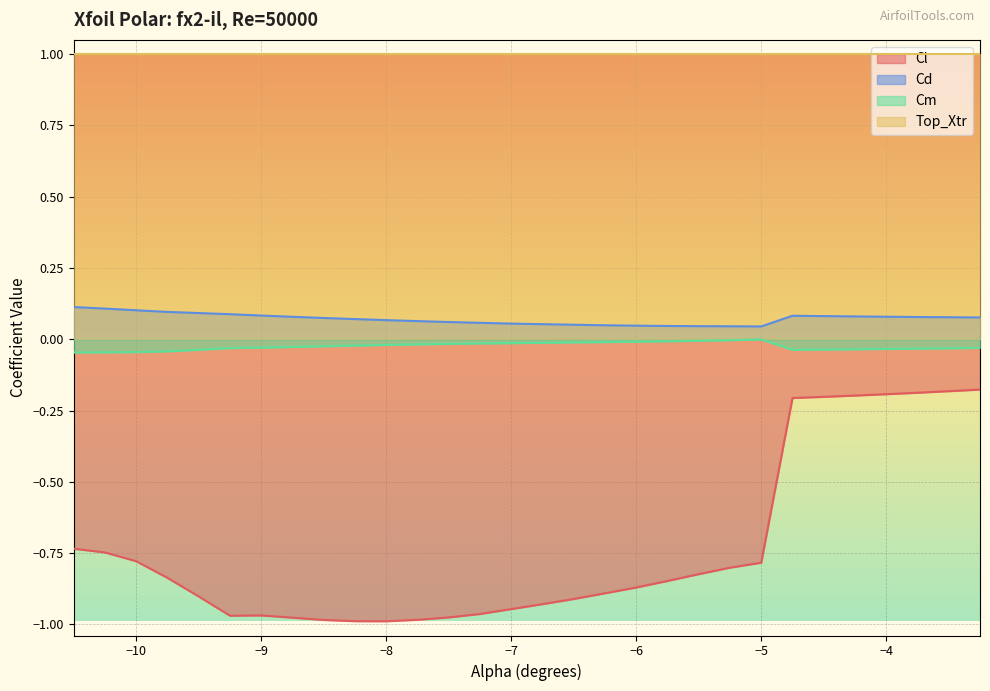

What is the difference between the maximum and minimum values in the Cl series?

0.8